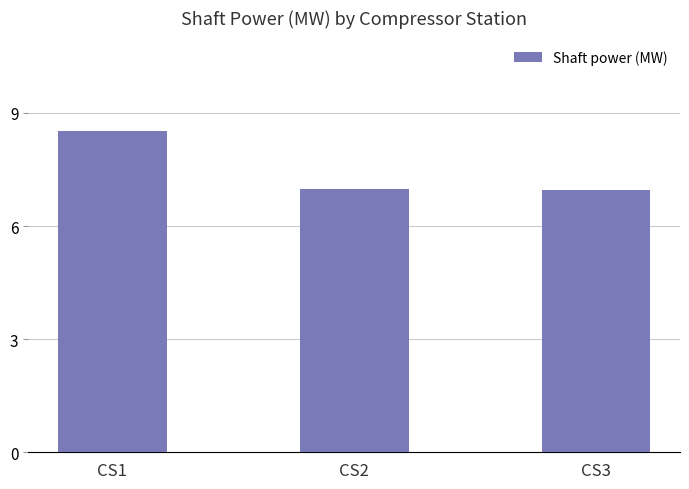

Approximately how many times larger is the value at CS2 compared to CS1?

0.8